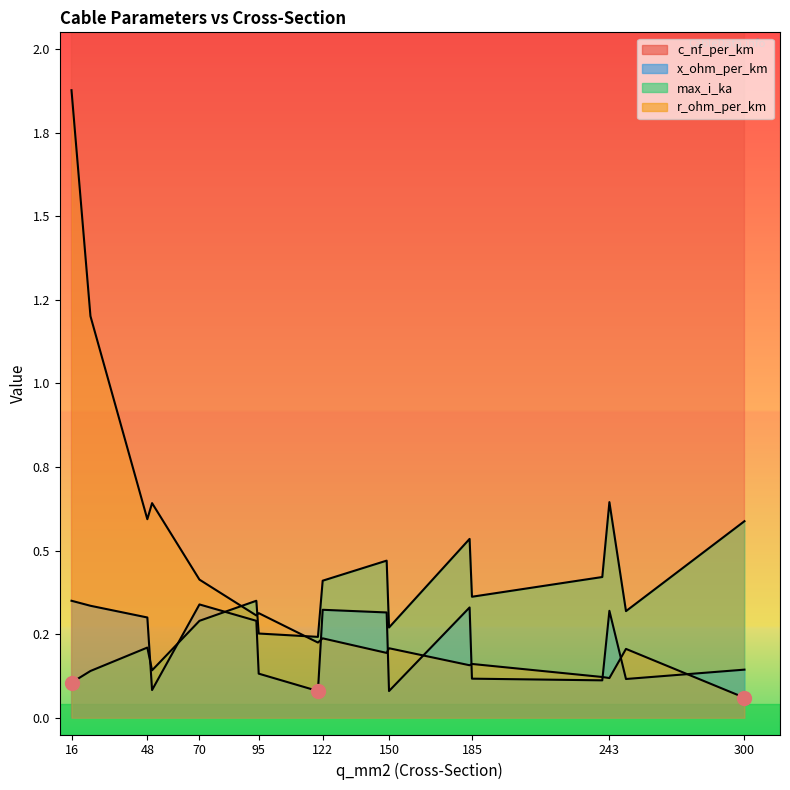

What is the difference between the r_ohm_per_km values at 184 and 95?

0.2